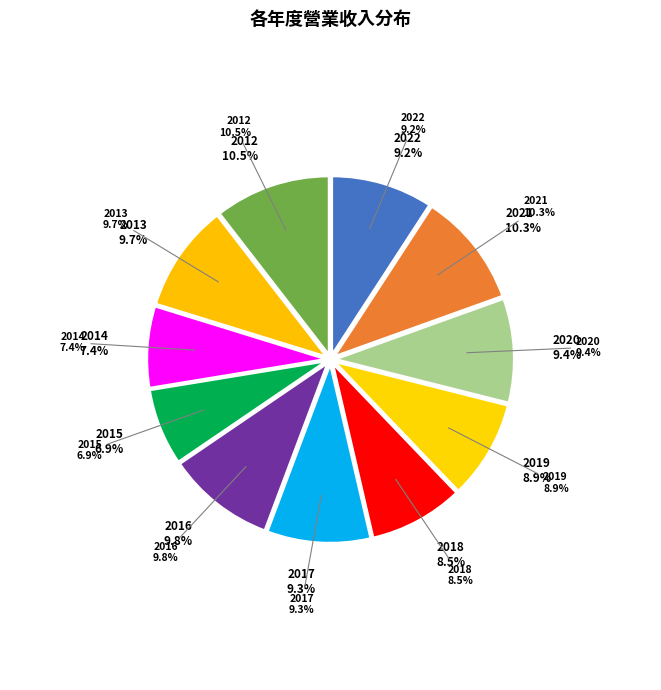

To the nearest percent, what percentage of the pie is 2022?

9%